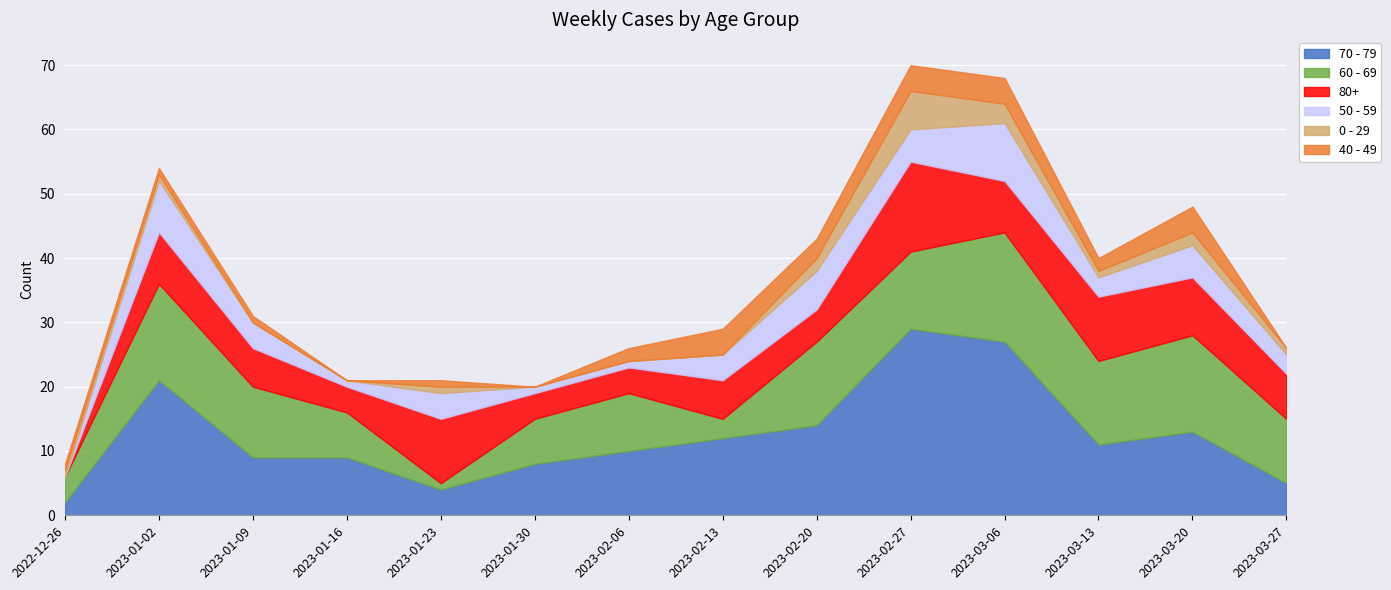

At how many categories does at least one series exceed 3?

14